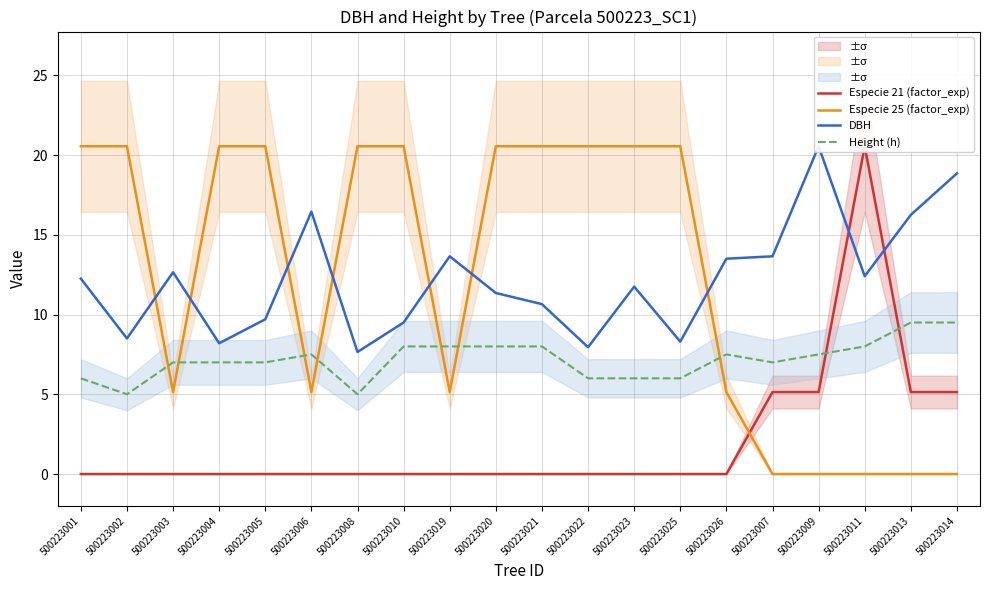

How many lines are shown in the chart?

4